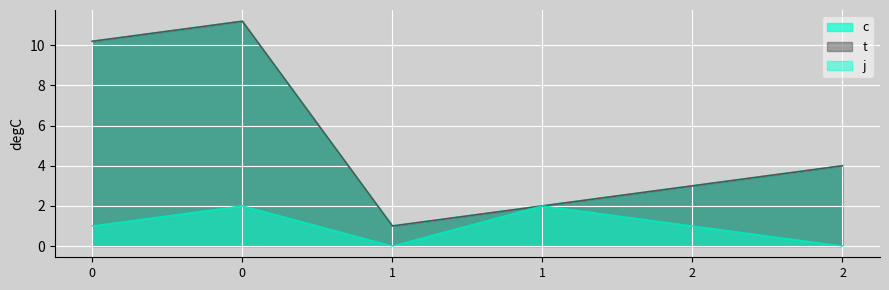

Is it true that t equals 3.0 at 2?

True